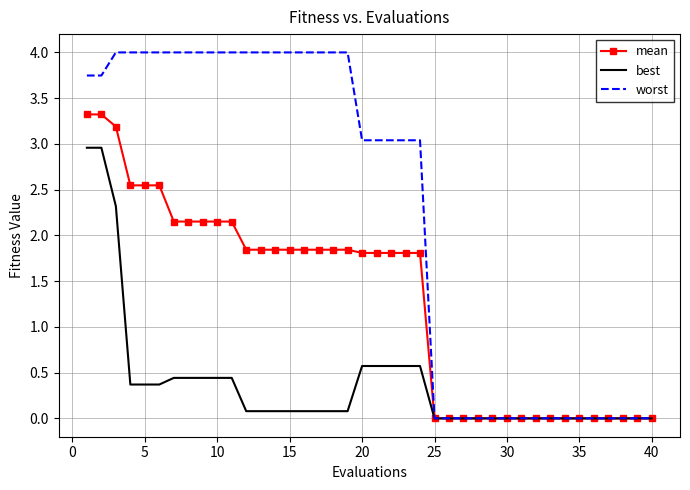

List the series in order of their overall mean, highest first.

worst, mean, best